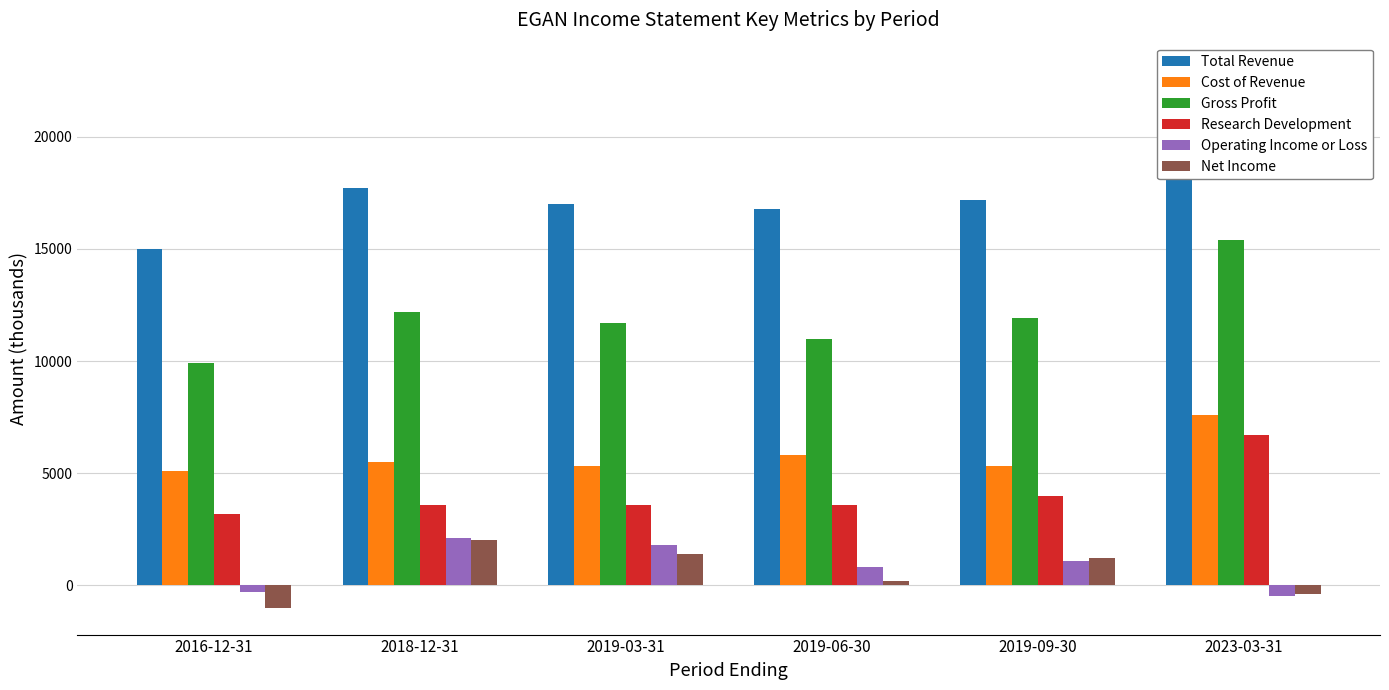

How many groups of bars are there?

6